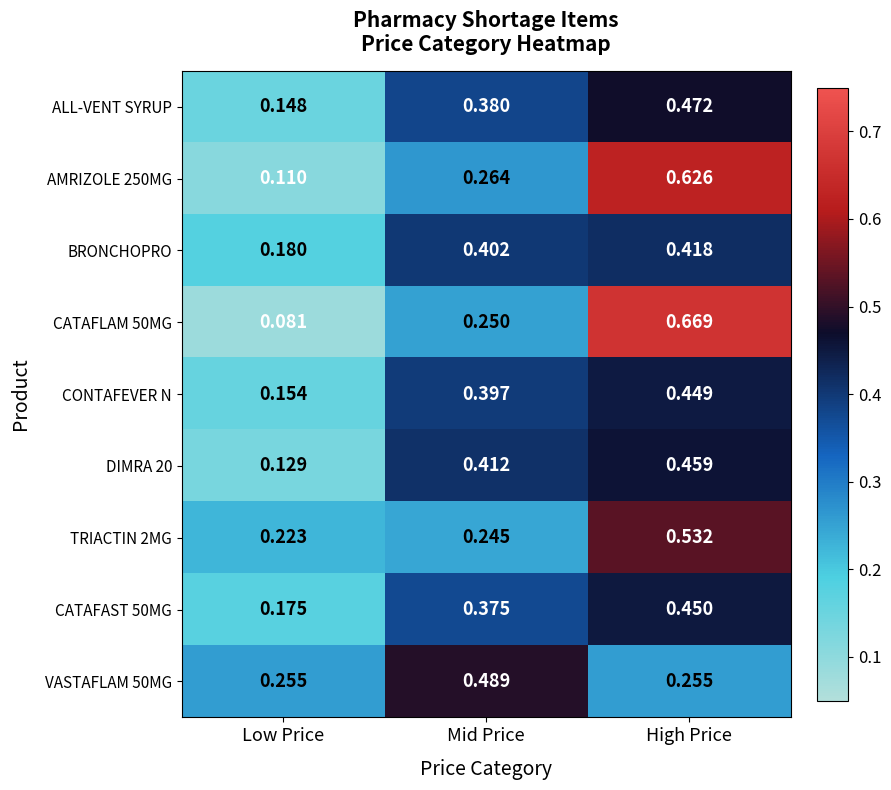

Is the value of BRONCHOPRO at Low Price greater than the value of AMRIZOLE 250MG at Low Price?

Yes